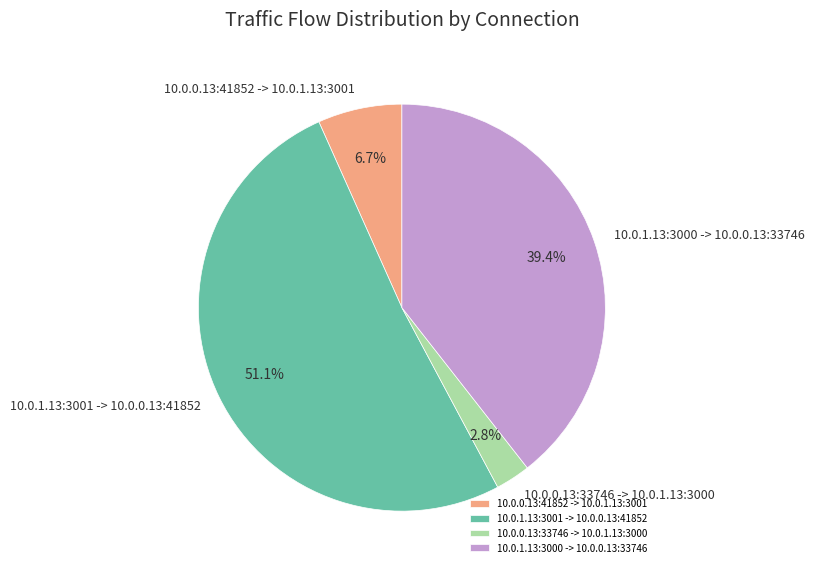

Which category has the biggest portion of the pie?

10.0.1.13:3001 -> 10.0.0.13:41852